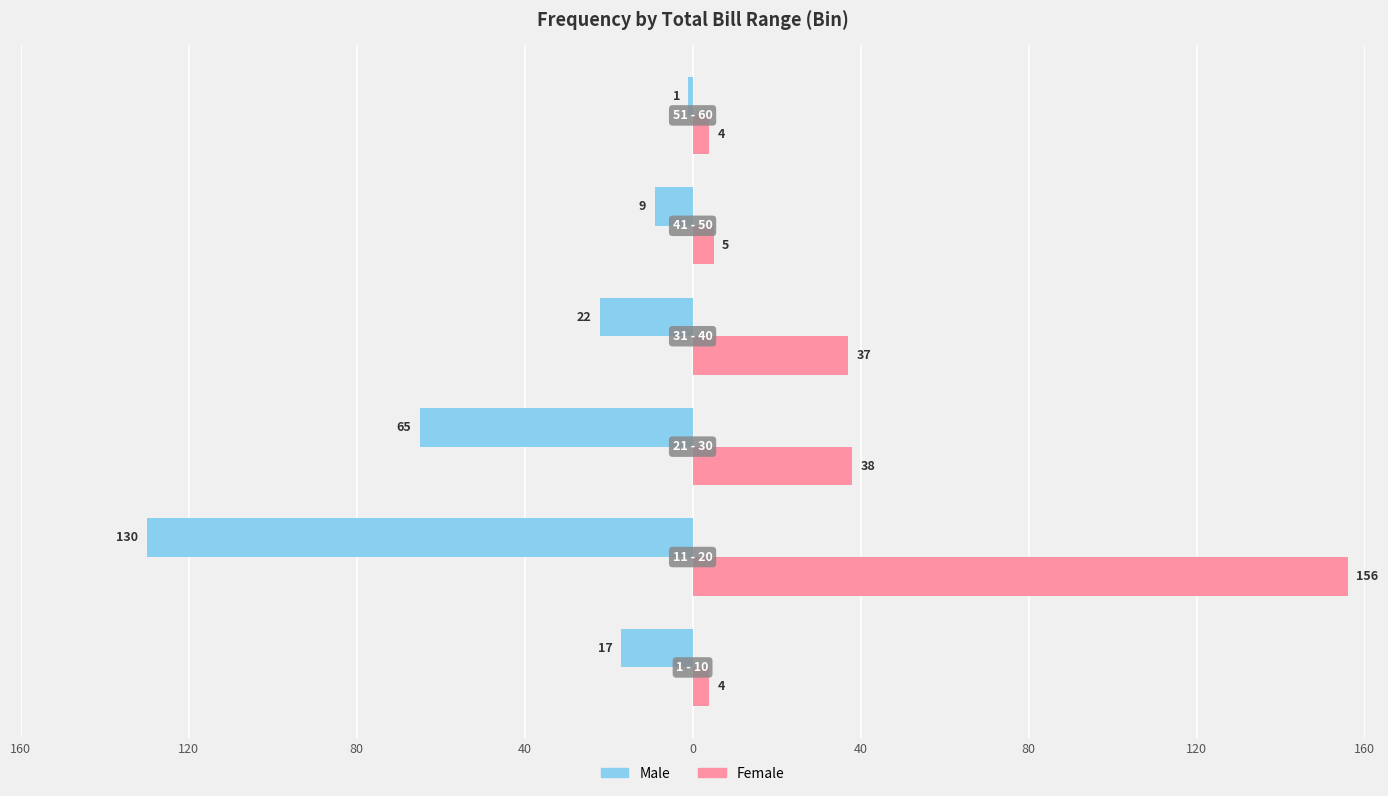

What is the value of the Male bar at the 4th from the left?

-22